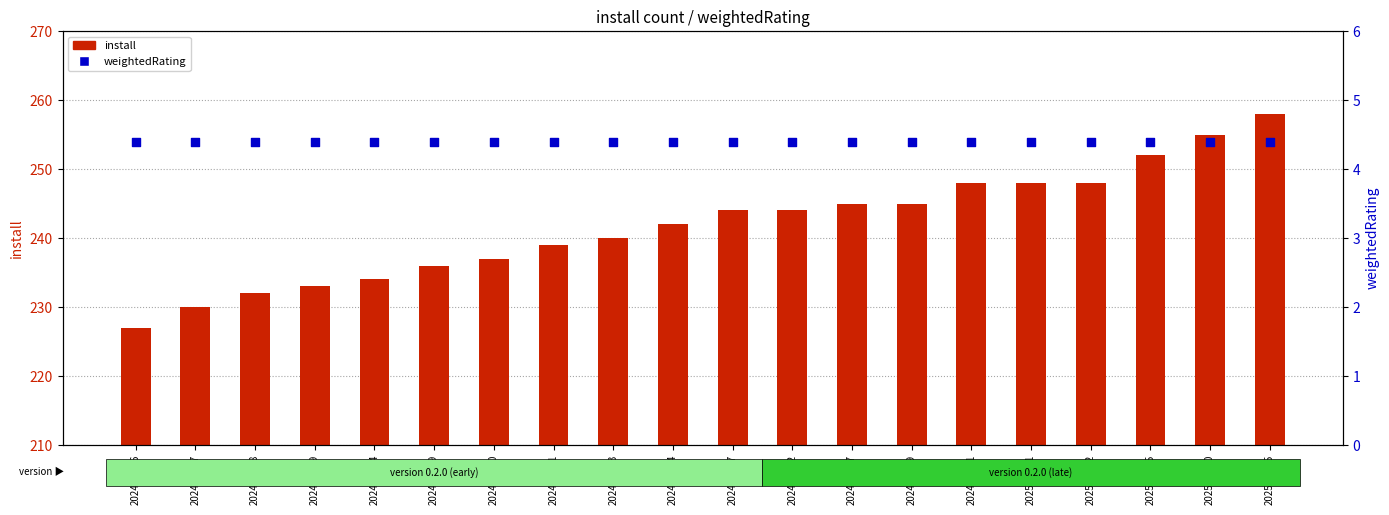

Is the value of weightedRating at 2024-11-27 greater than the value of install at 2024-11-27?

No